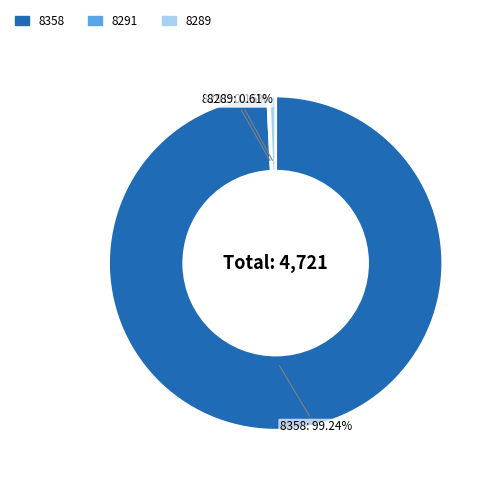

Is there any slice that represents more than half of the pie?

Yes